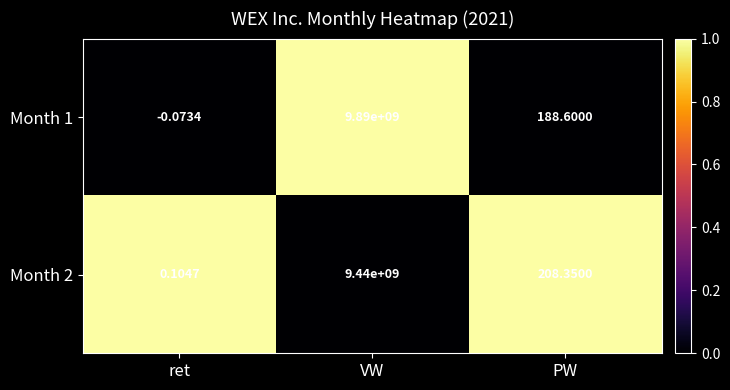

Which series changed the most between ret and PW?

Month 2